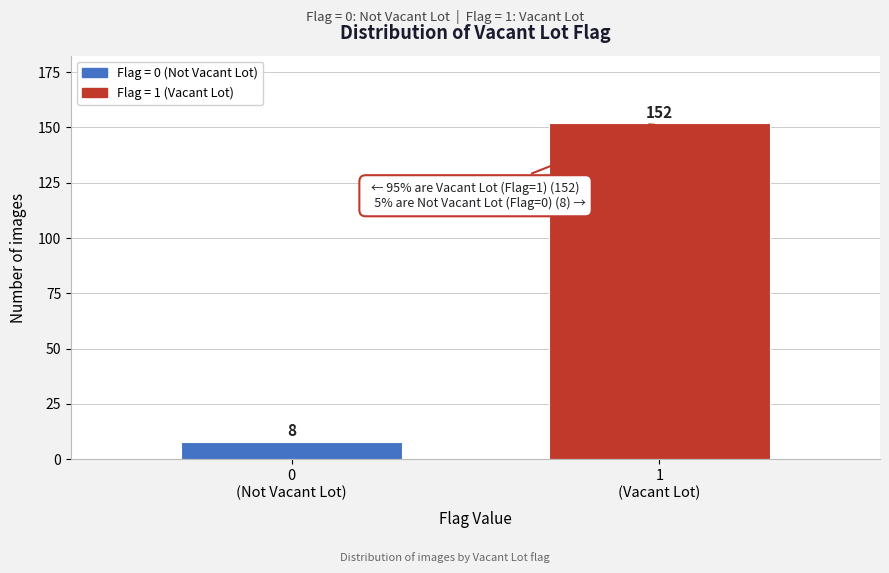

Reading left to right, what are all the values shown in this chart?

8	152